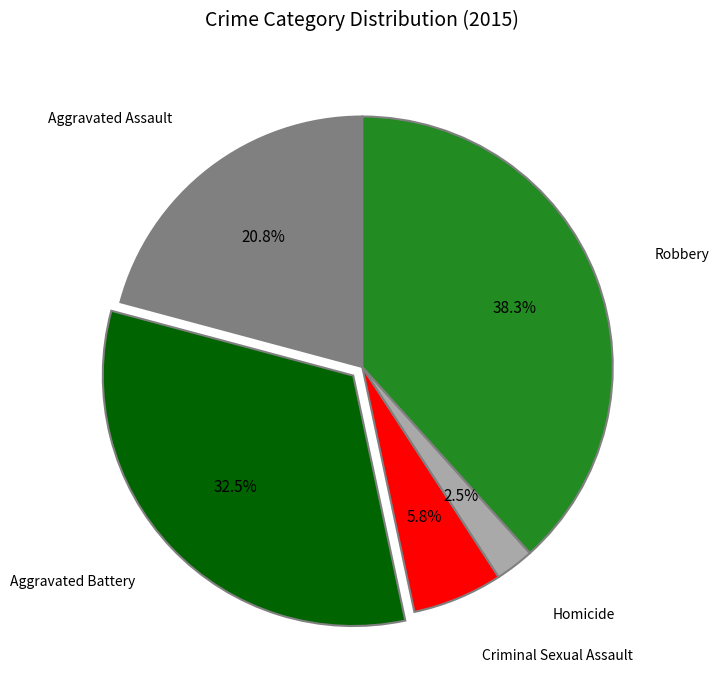

To the nearest percent, what is the average slice percentage?

20%